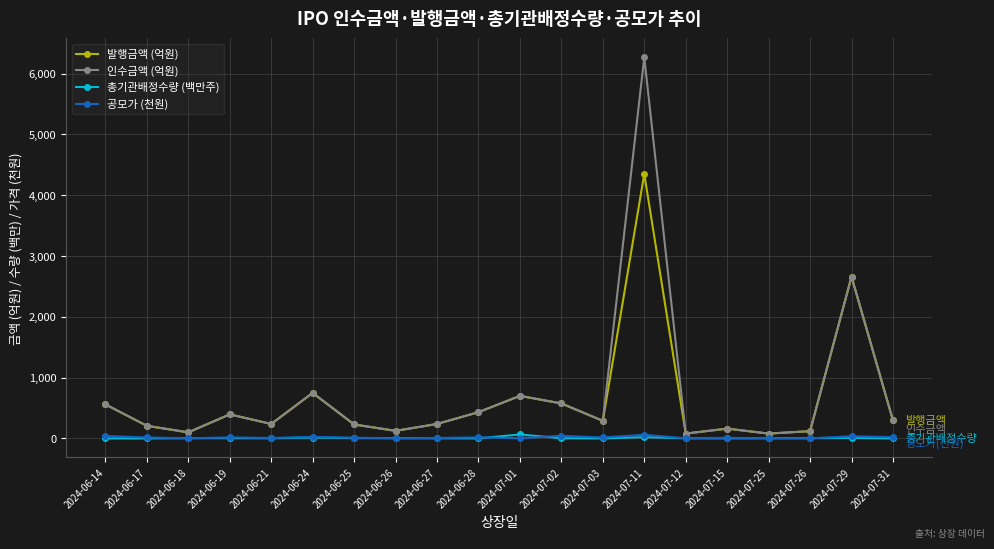

What is the maximum value for 공모가 (천원)?

60.0